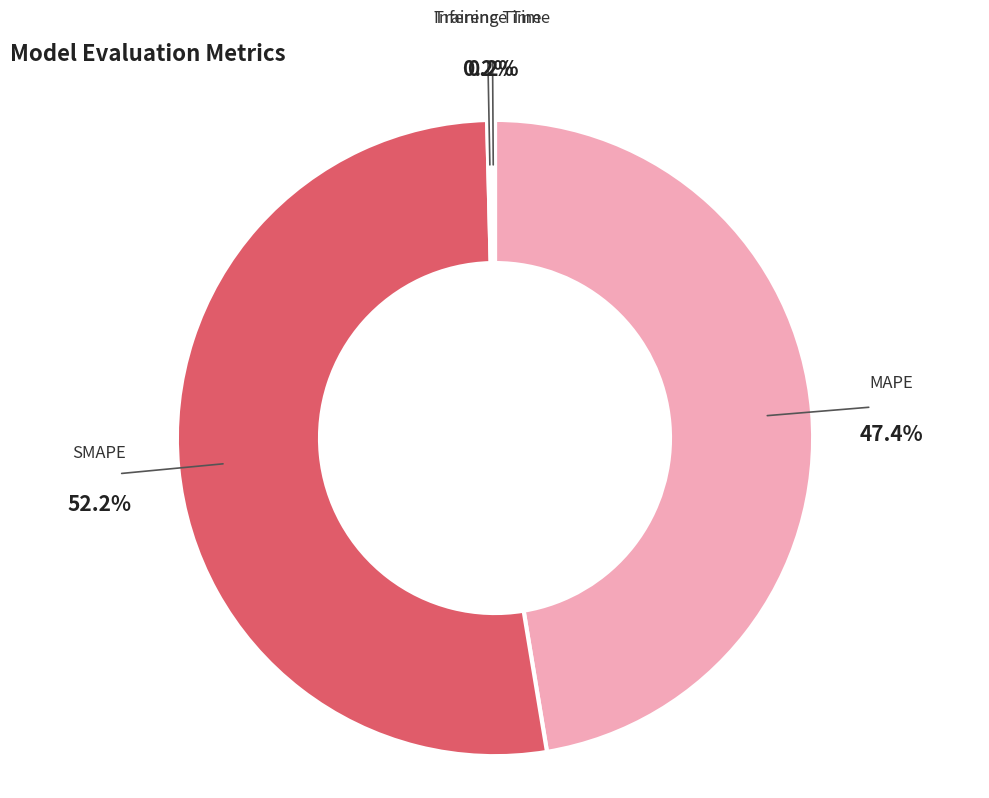

Which category has the biggest portion of the pie?

SMAPE